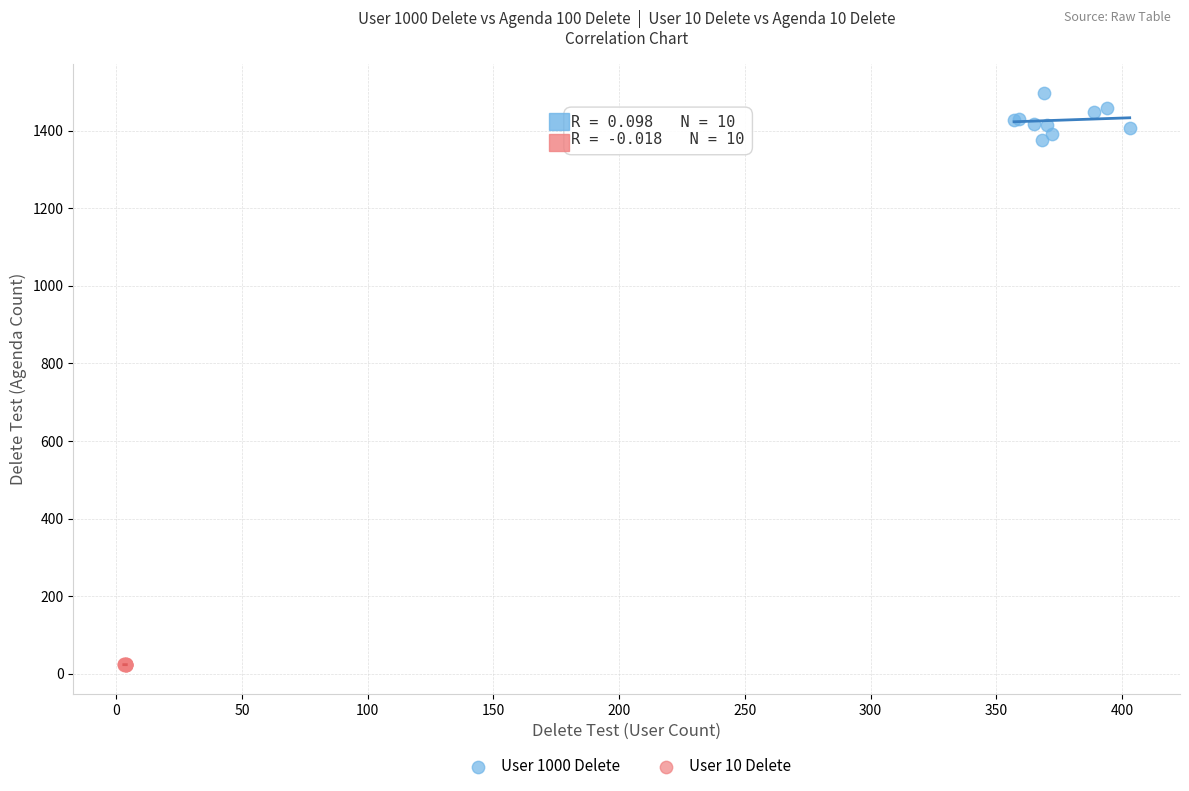

Which series has the widest spread of Y values?

User 1000 Delete